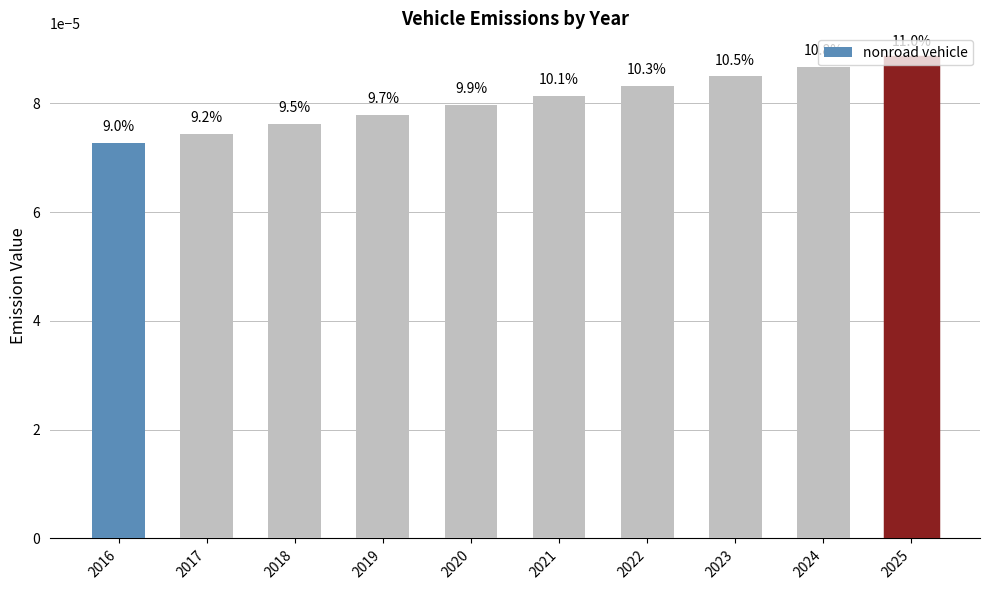

Does the chart contain stacked bars?

No